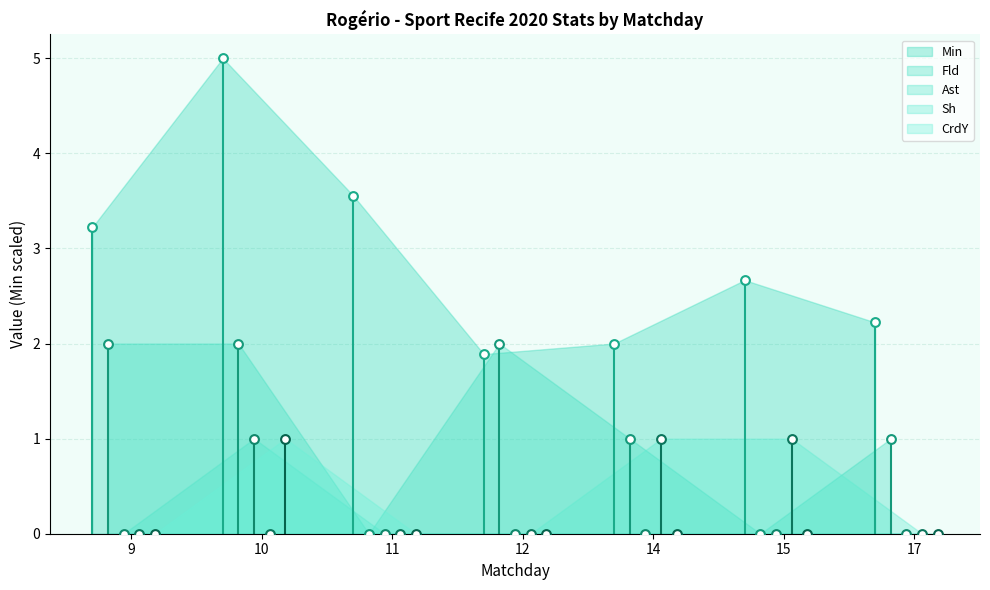

At how many categories does at least one series exceed 3?

3